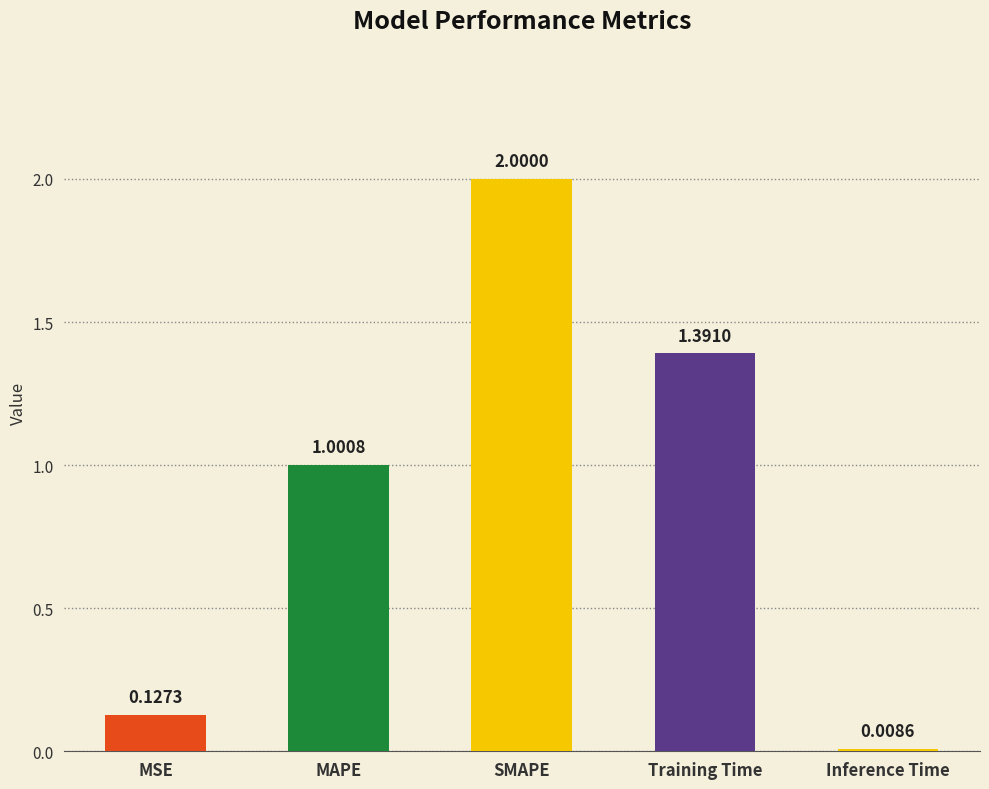

What is the change in value from MAPE to Inference Time?

-1.0